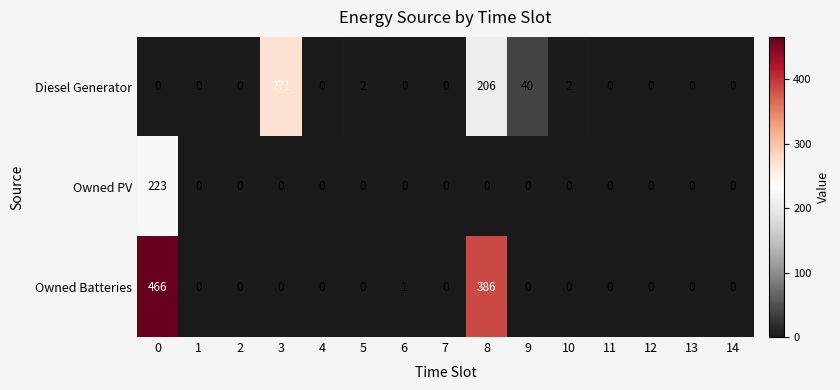

At how many categories does at least one series exceed 464?

1